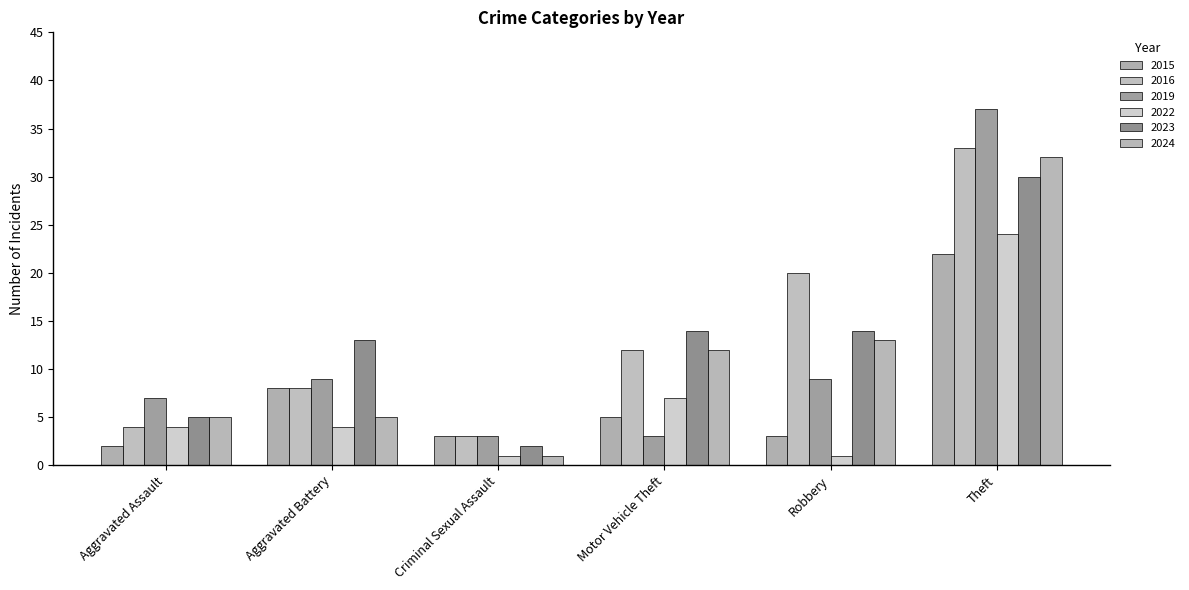

Are the bars horizontal?

No